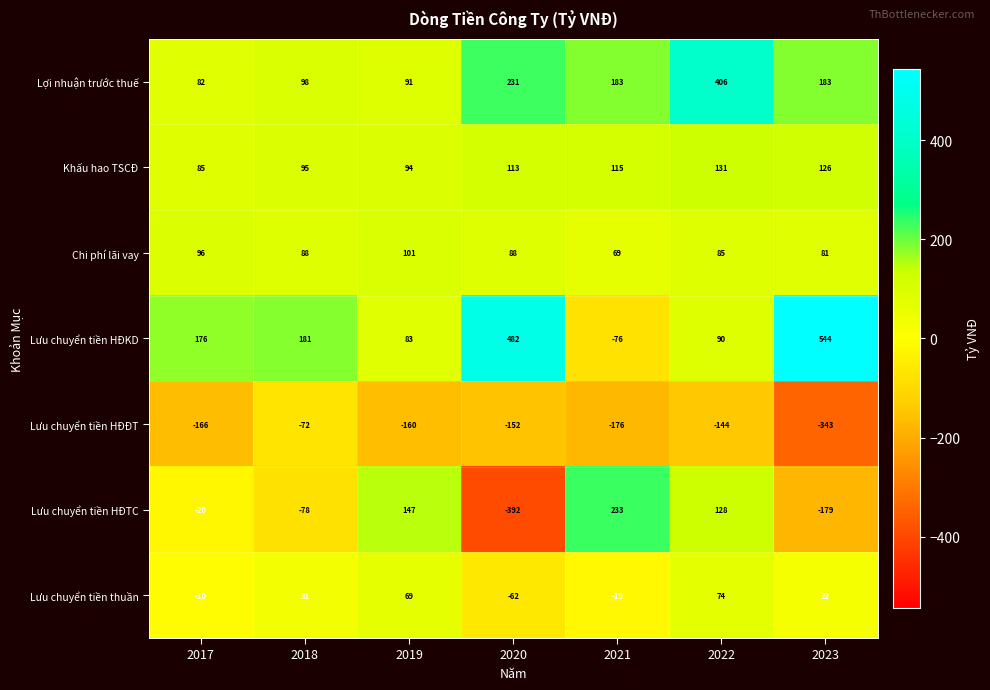

The Lưu chuyển tiền HĐTC series shows 221 at 2022. True or false?

False